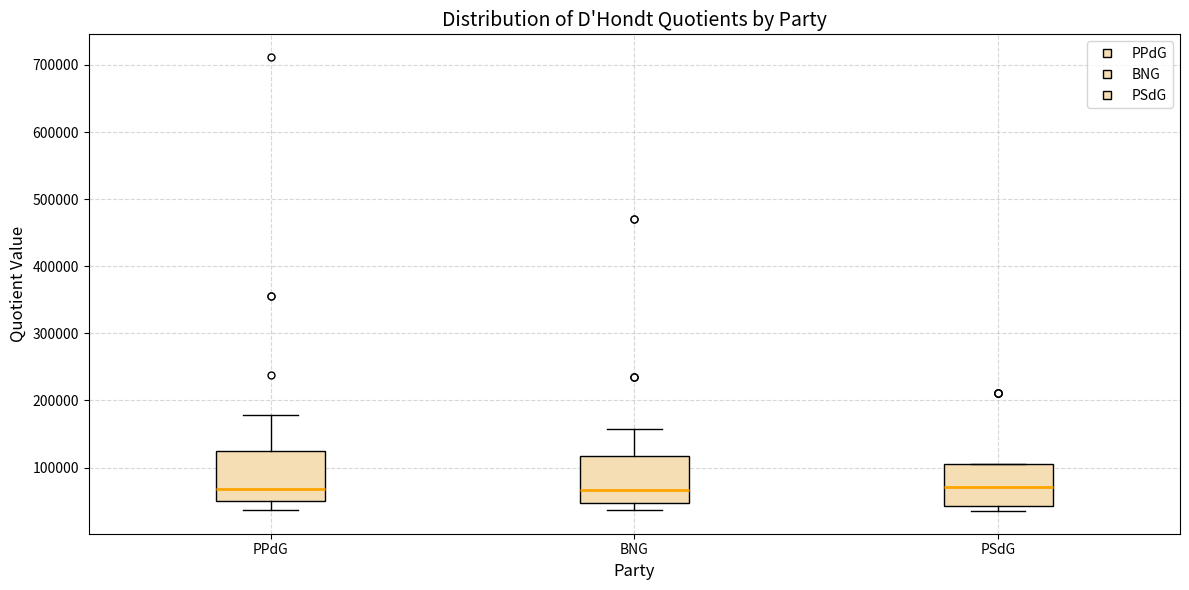

Reading left to right, transcribe this box plot: for each box, give where its median line is, the range the box spans, and where its two whiskers end, as read against the y-axis. The values are not printed on the chart, so give them approximately, as read against the axis.

PPdG: median 70000, box 50000 to 120000, whiskers 40000 to 180000
BNG: median 70000, box 50000 to 120000, whiskers 40000 to 160000
PSdG: median 70000, box 40000 to 110000, whiskers 40000 (just below the box's lower edge) to 110000